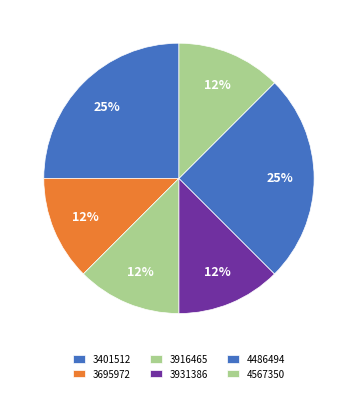

True or false: 3695972 accounts for 23% of the total.

False